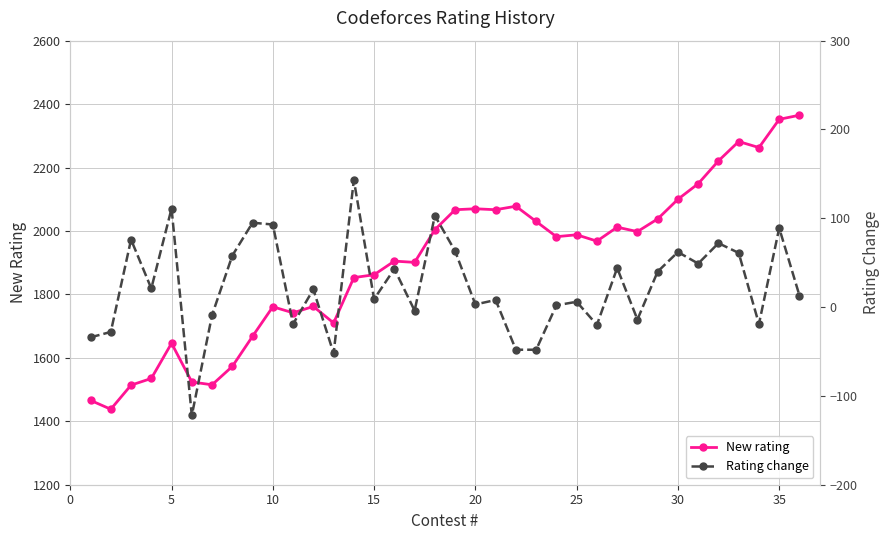

Which series has the largest total across all categories?

New rating